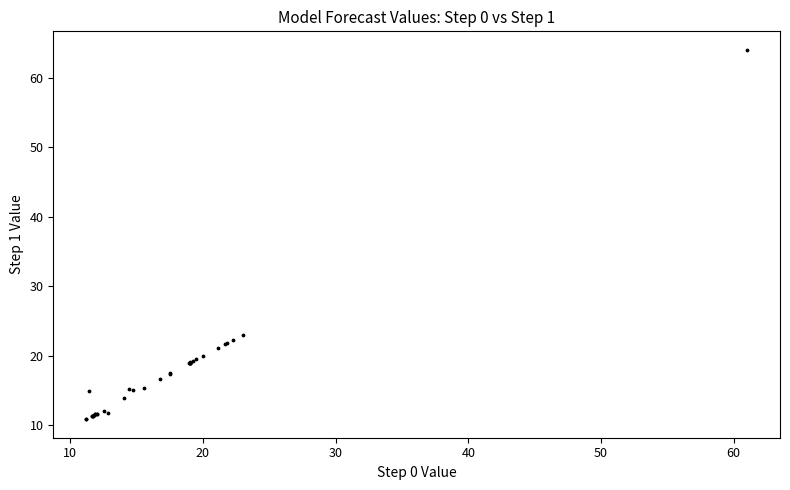

What Y value in the scatter plot is closest to 37?

23.0